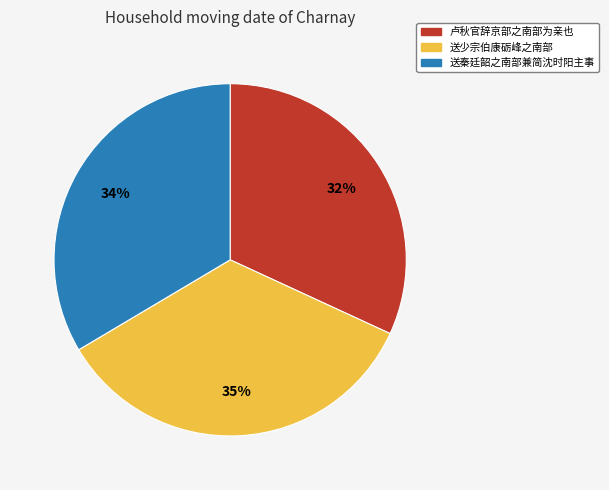

What is the ratio of the value at 送少宗伯康砺峰之南部 to the value at 送秦廷韶之南部兼简沈时阳主事?

1.0